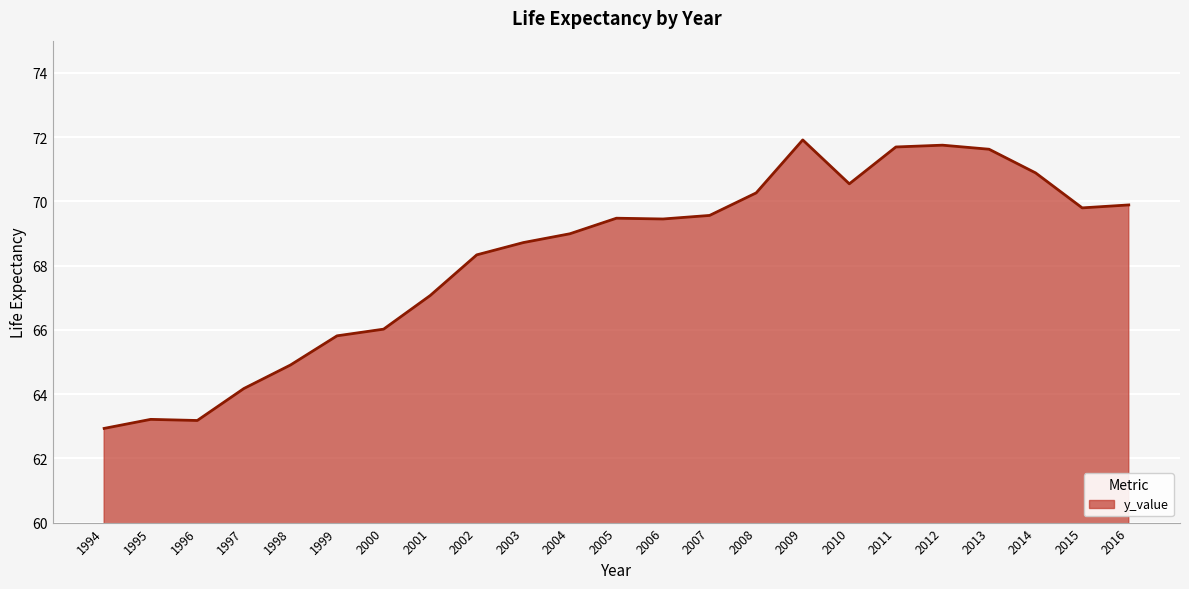

What is the ratio of the value at 2012 to the value at 1999?

1.1